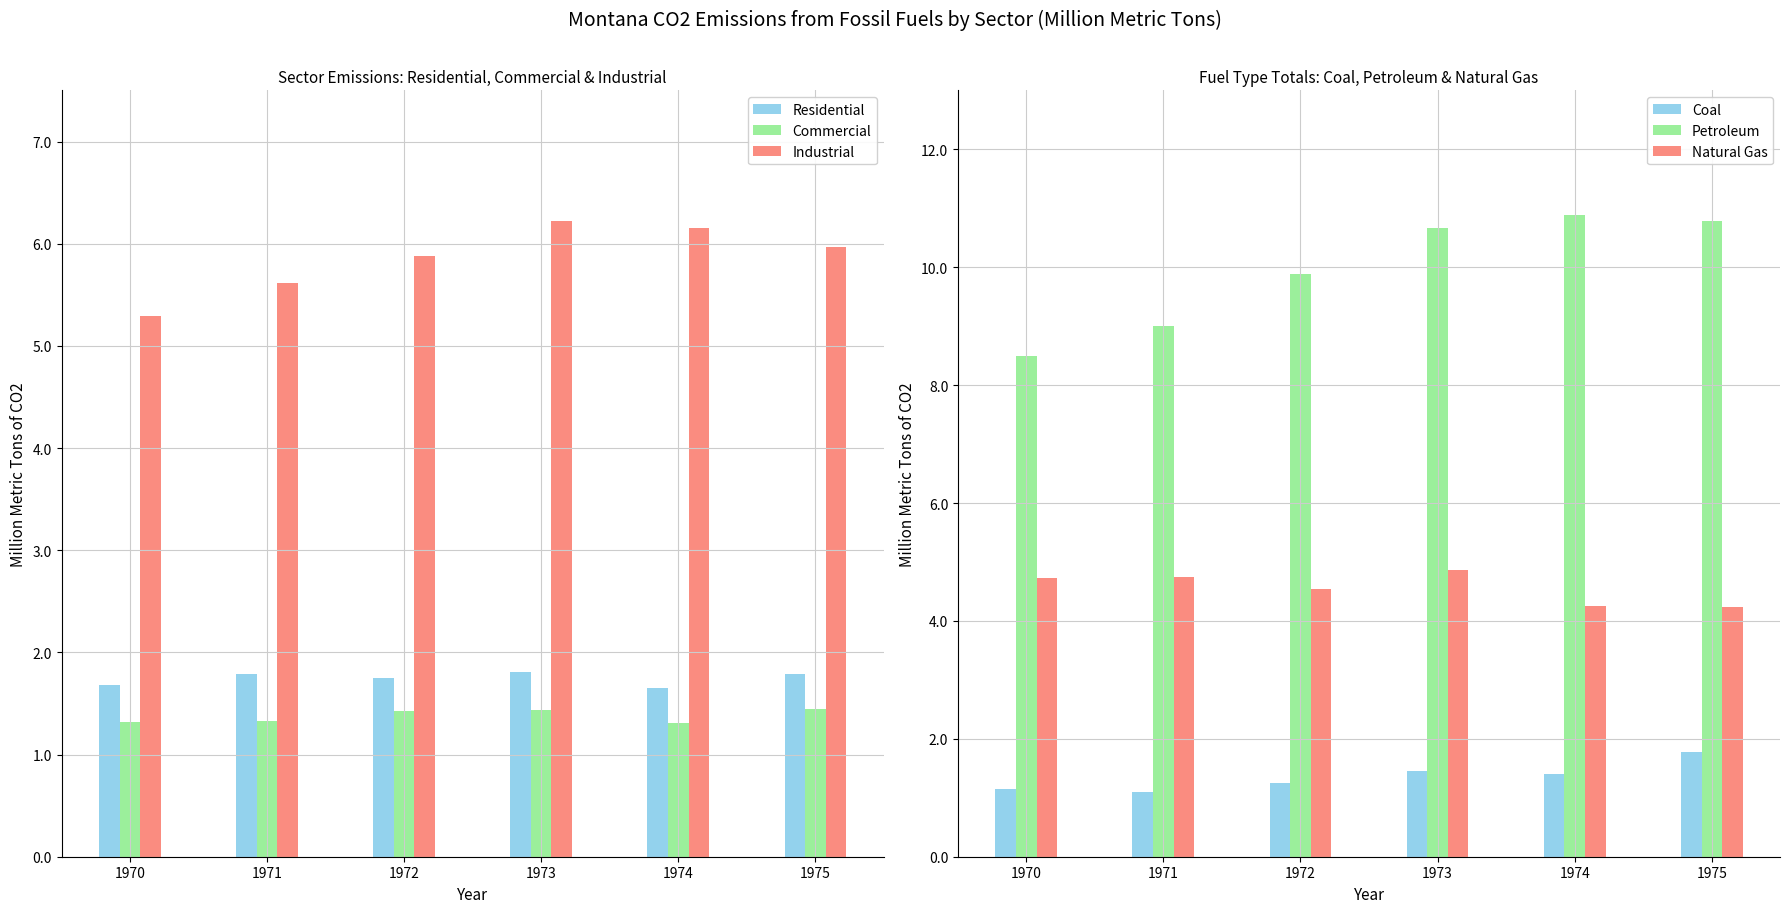

Which series has the largest total across all categories?

Petroleum